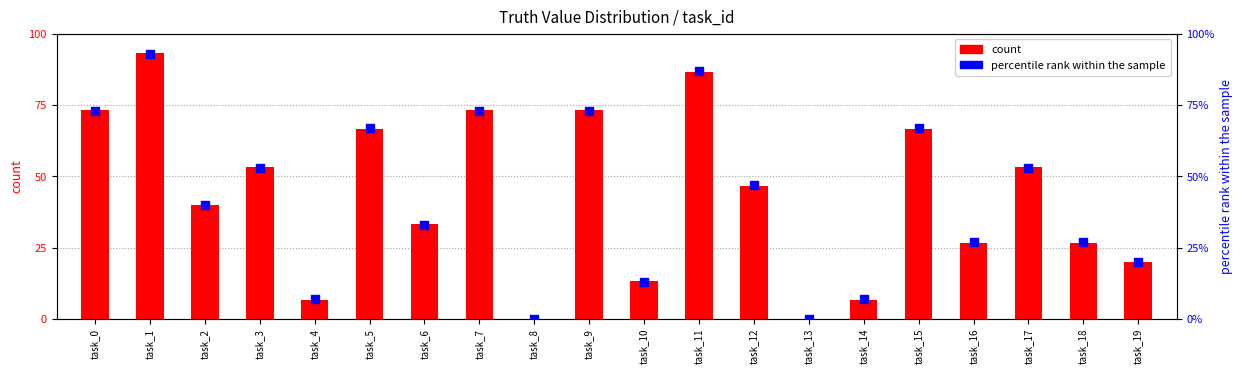

What are all the series names shown in the legend?

count, percentile rank within the sample